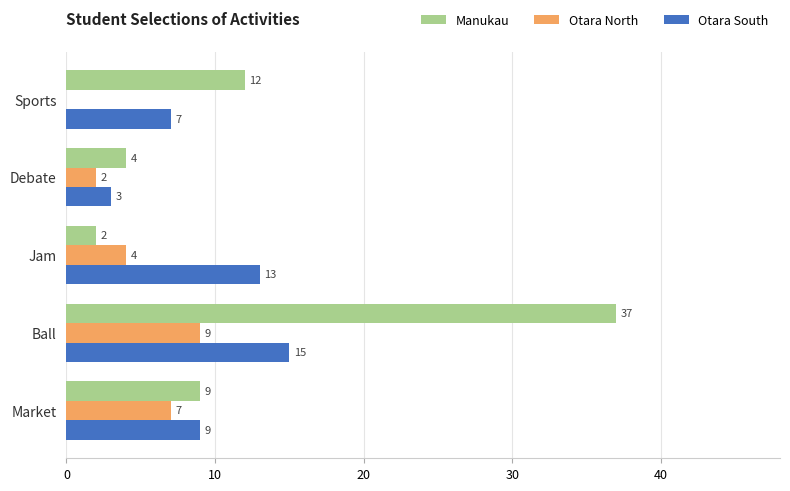

Which series has the largest total across all categories?

Manukau